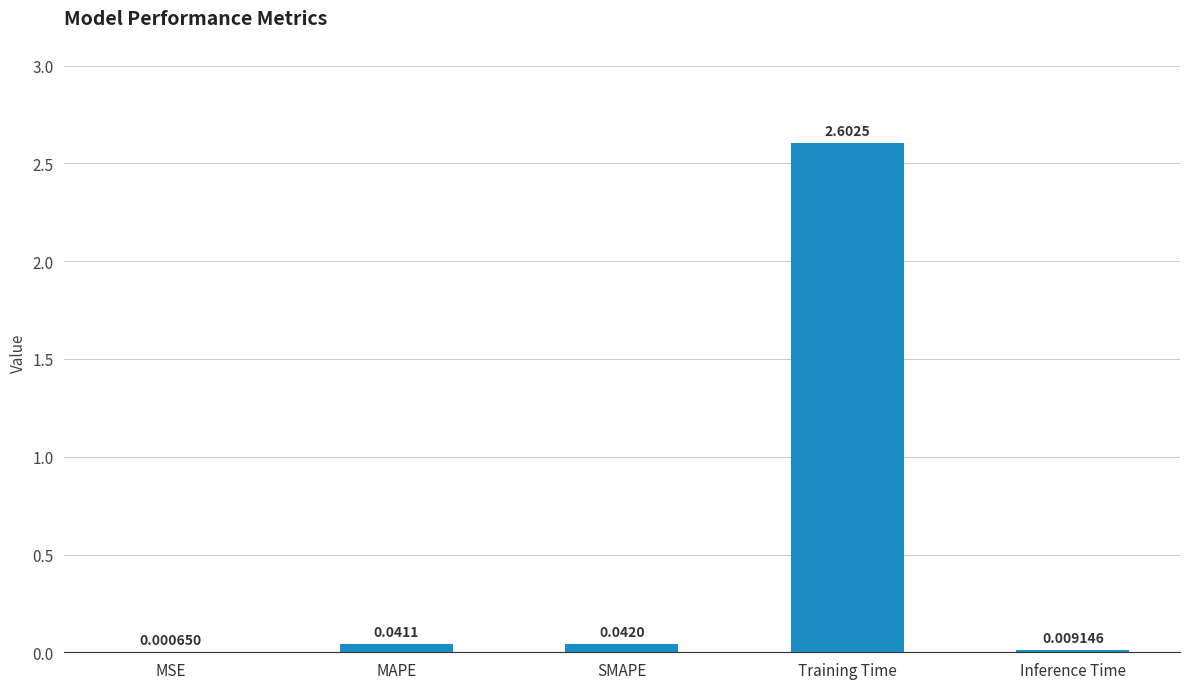

Where is the data nearest to the value 1?

SMAPE